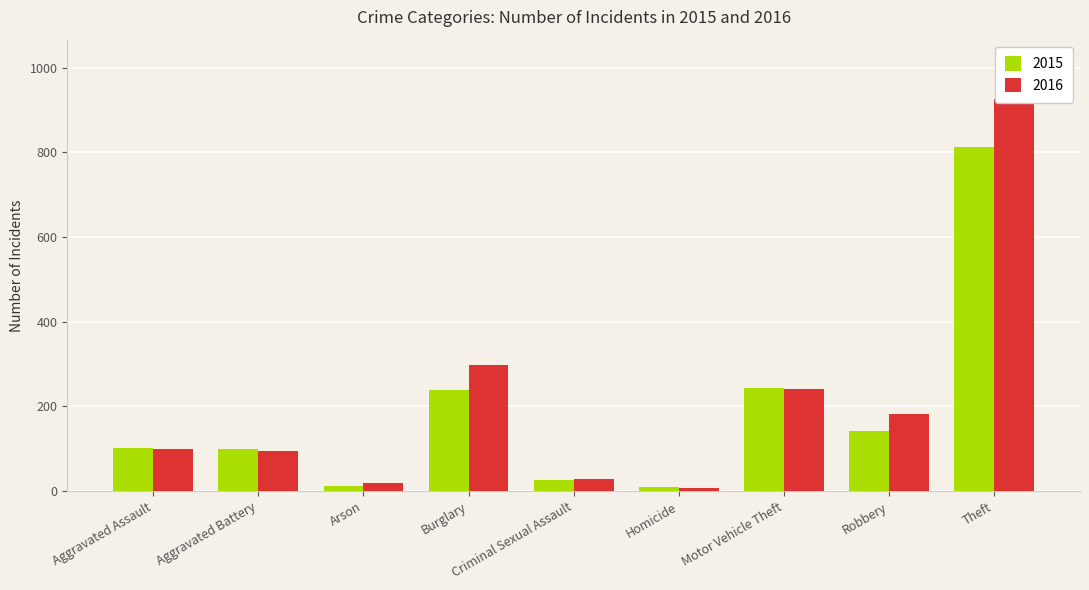

Rank the series by their average value, from lowest to highest.

2015, 2016